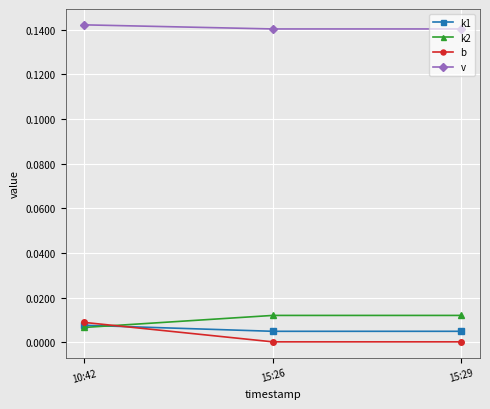

What is the total value across all series at 15:29?

0.2